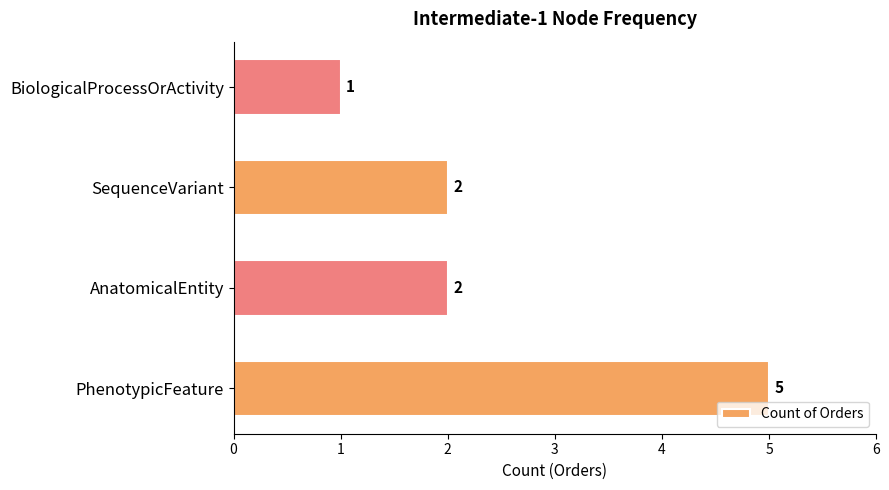

What is the greatest value displayed?

5